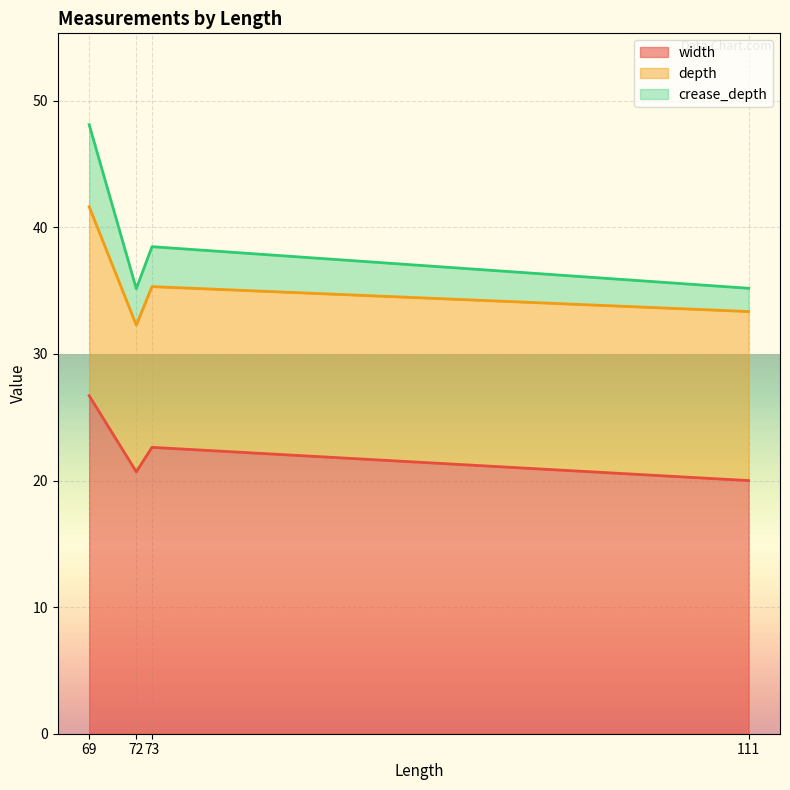

What is the spread (max minus min) of values at 111?

18.2